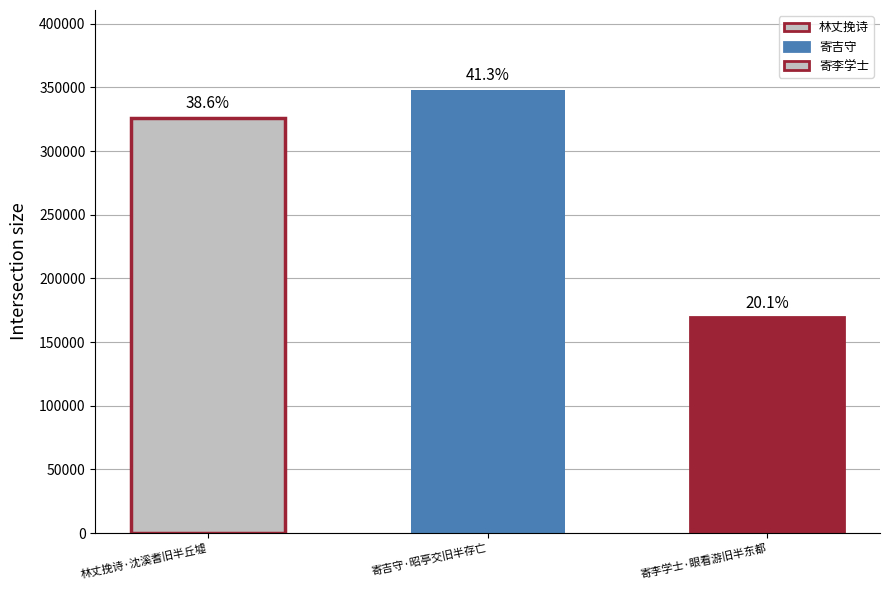

Which has a higher value, 寄吉守·昭亭交旧半存亡 or 林丈挽诗·沈溪耆旧半丘墟?

寄吉守·昭亭交旧半存亡